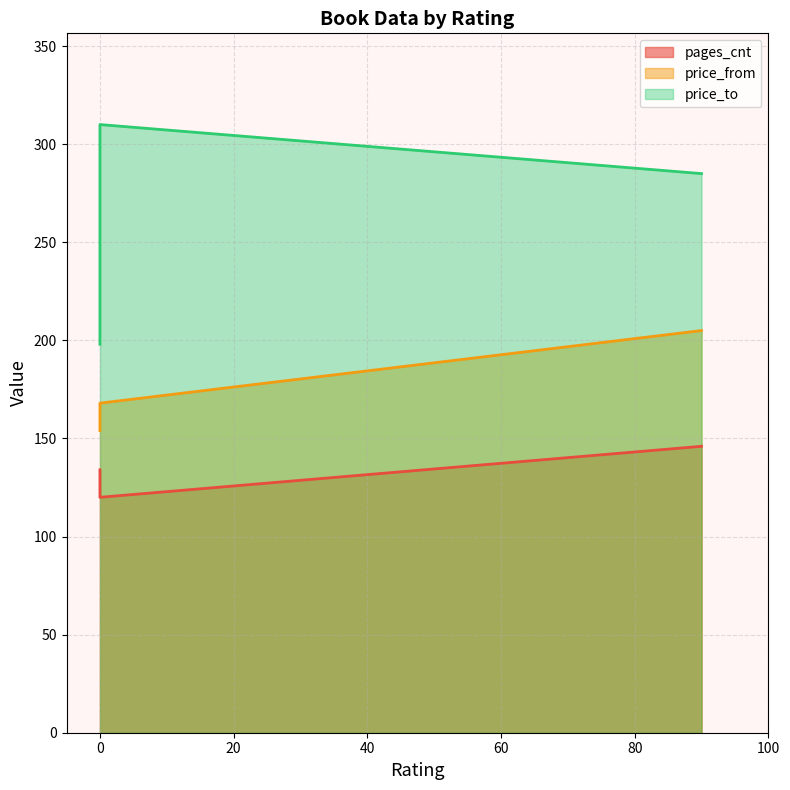

What is the difference between the price_from values at 90 and 0?

37